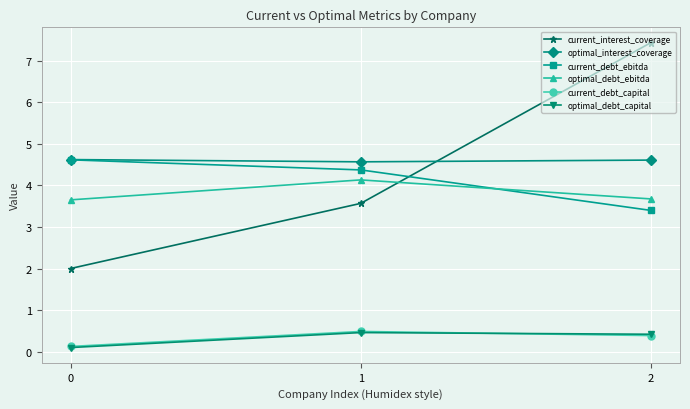

How many series are shown in this chart?

6